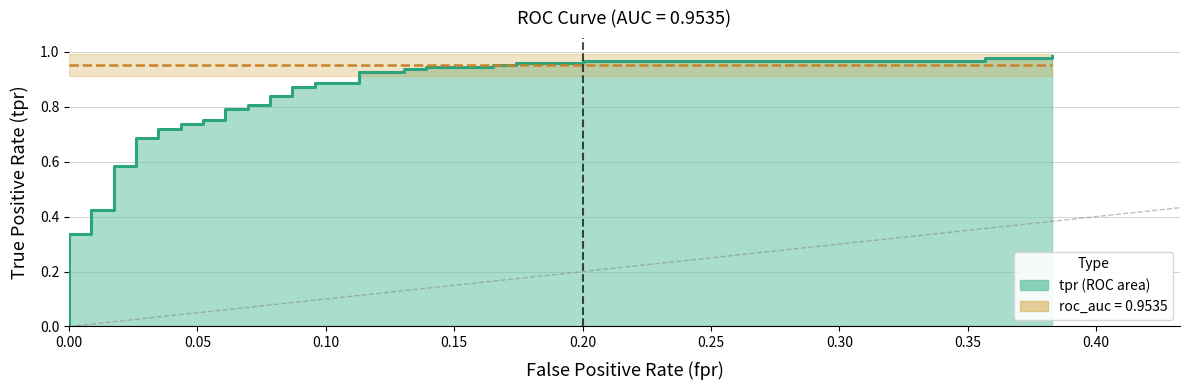

What is the sum of all values?

31.2